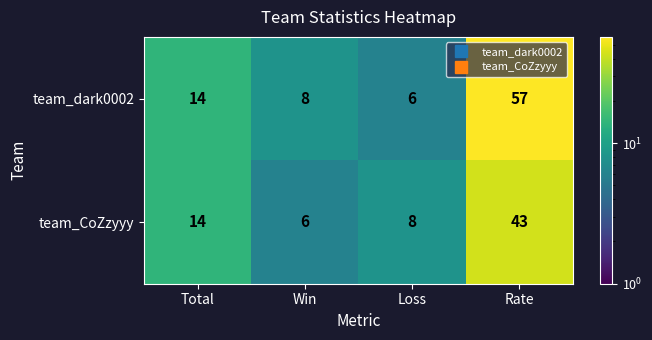

How many data points does each series have?

4